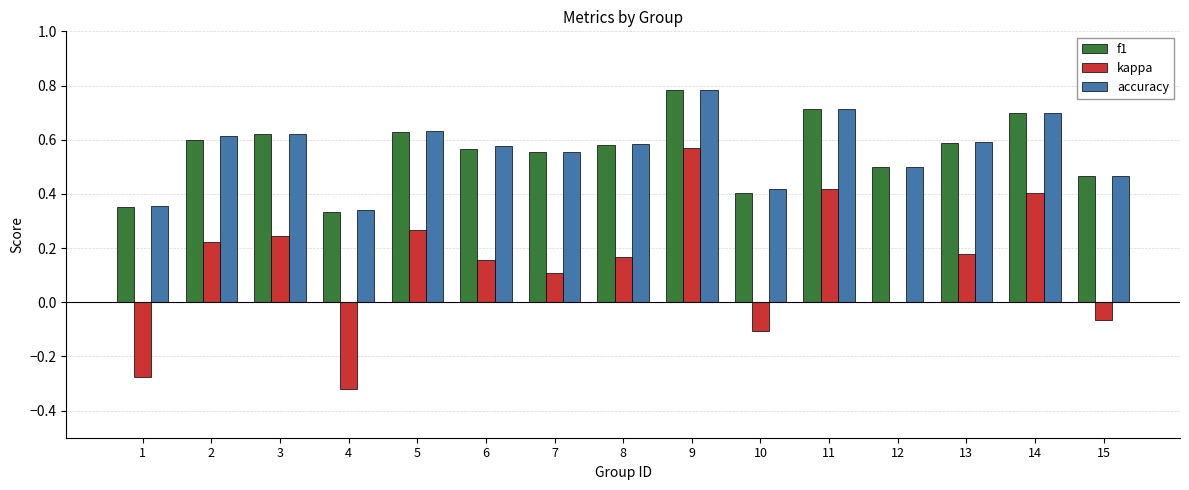

The f1 series shows 0.5 at 12. True or false?

True